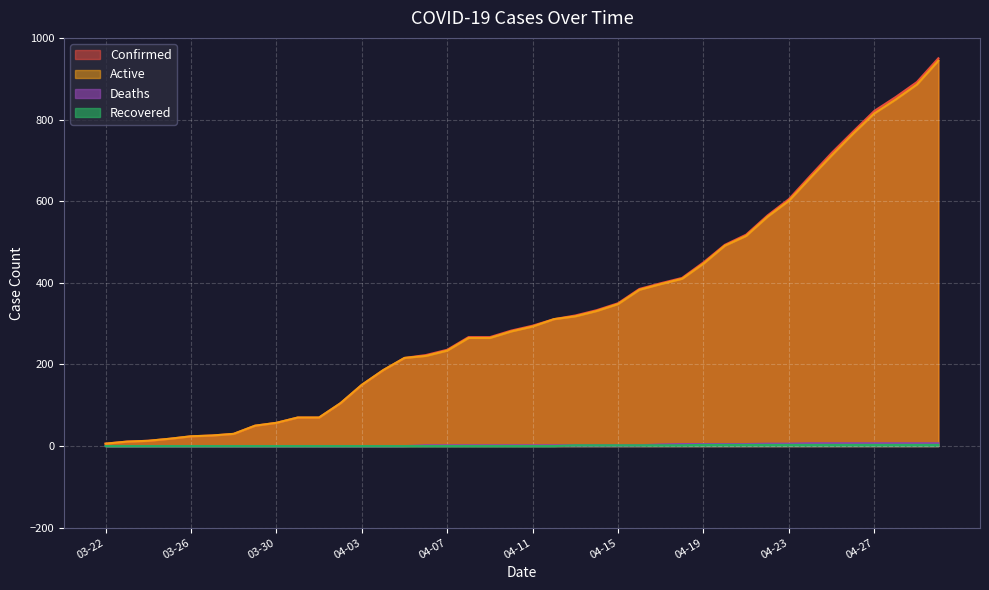

True or false: Deaths and Recovered cross at least once.

False